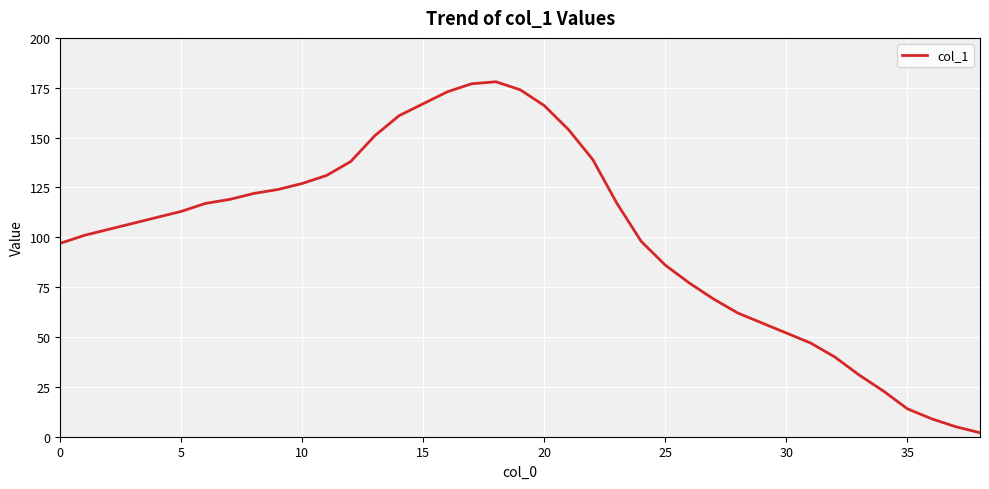

What is the greatest value displayed?

178